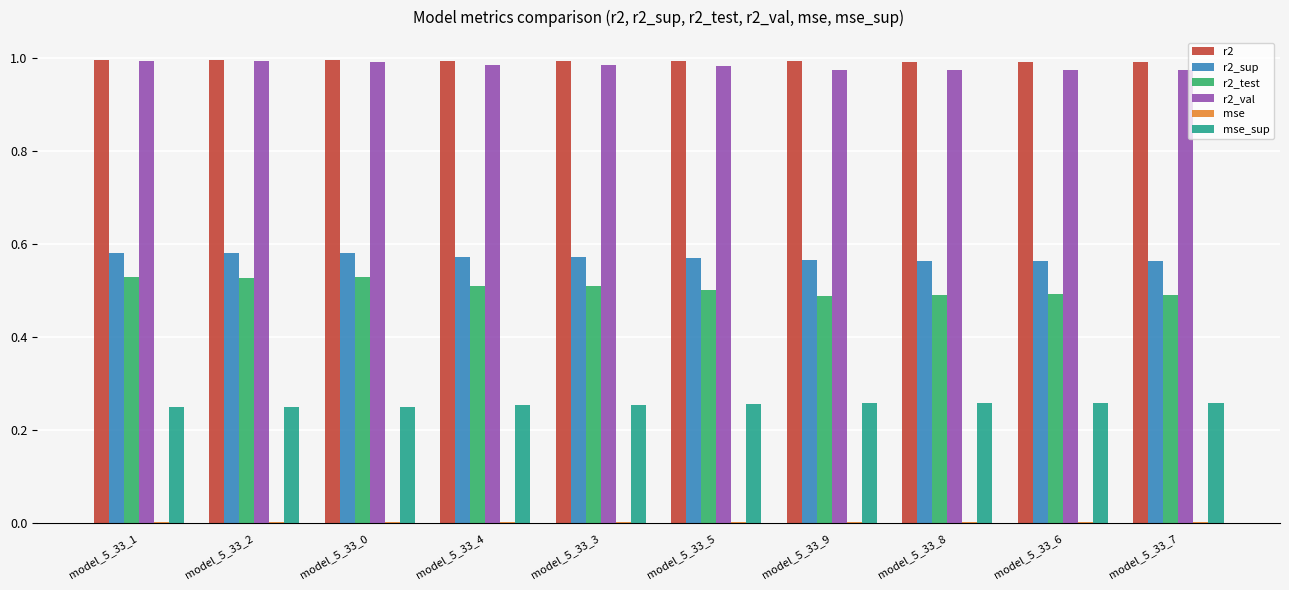

The value of r2 at model_5_33_7 is 1.5. True or false?

False